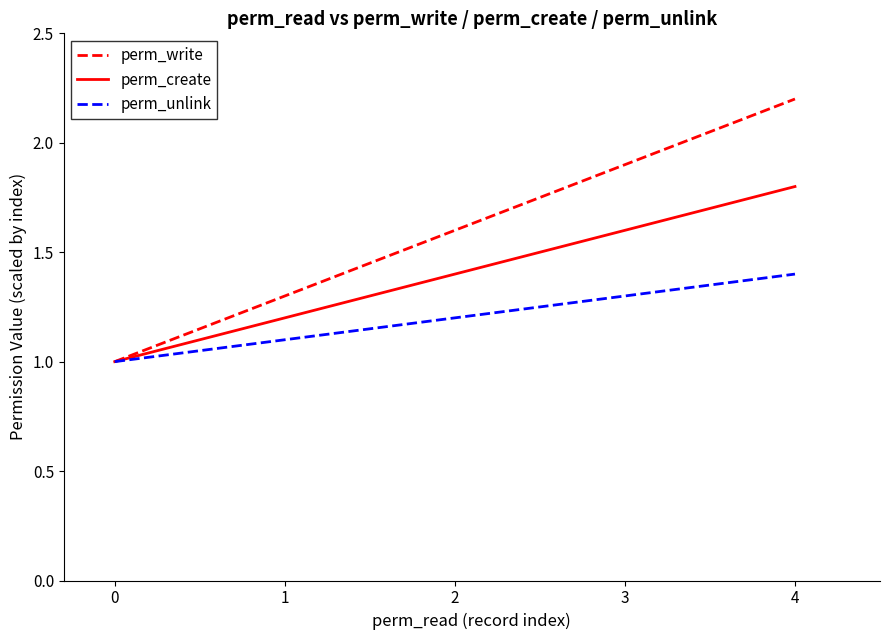

What is the sum of all perm_create values?

7.0